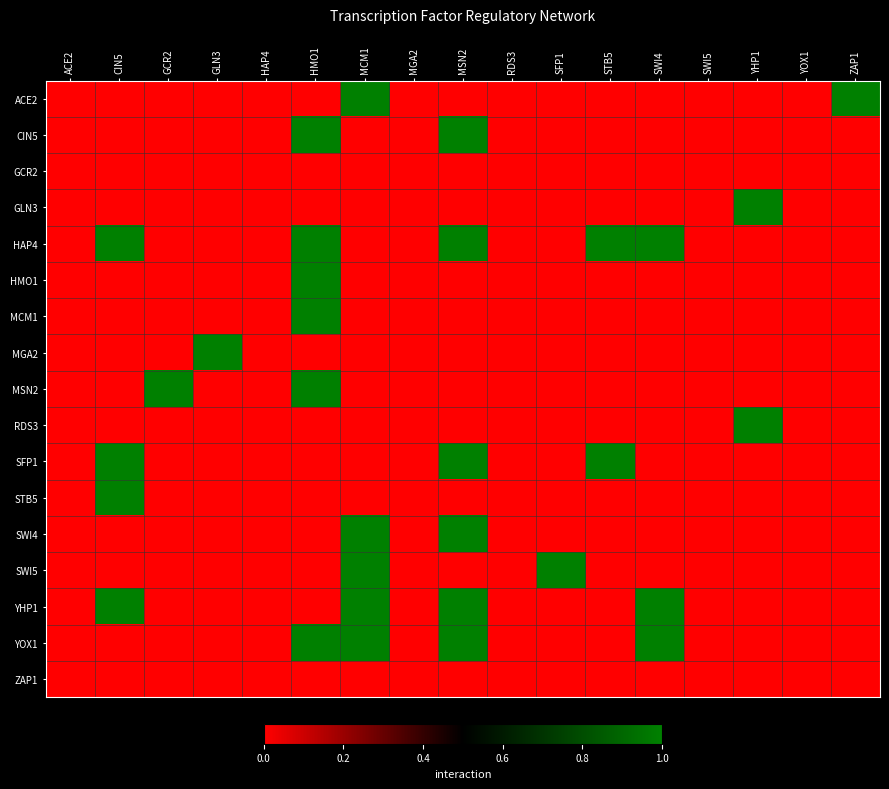

At which category does the chart reach its peak across all series?

MCM1